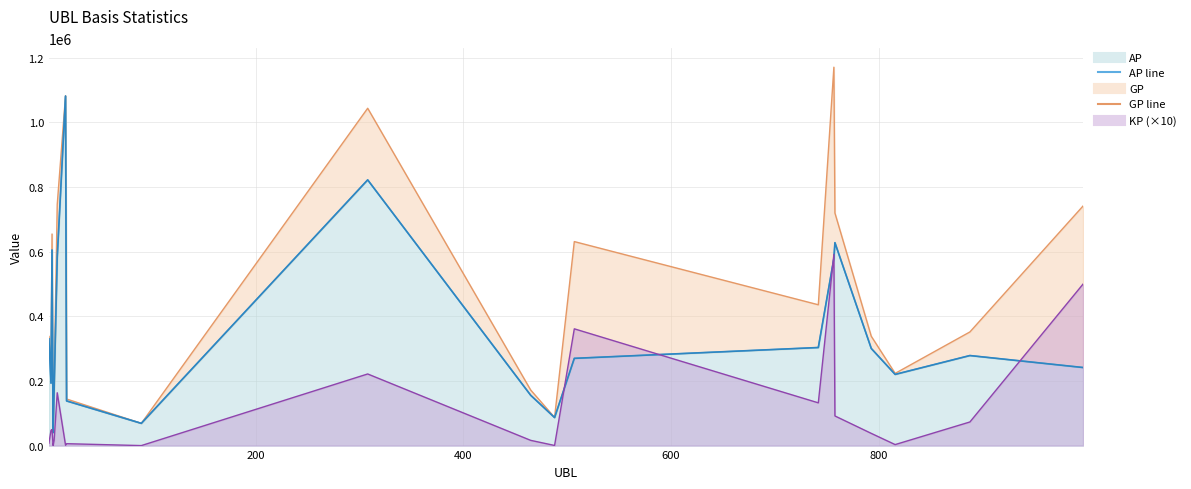

What is the value of the KP point at the 17th from the left?

37757.5